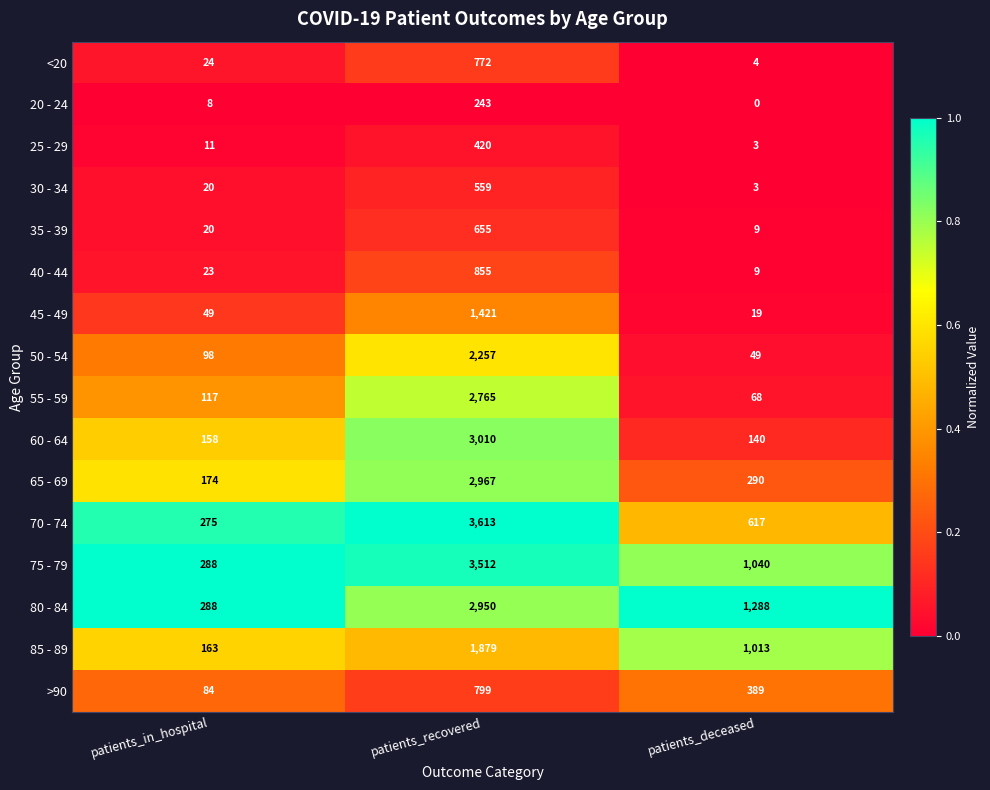

List the series in order of their peak value, highest first.

70 - 74, 75 - 79, 60 - 64, 65 - 69, 80 - 84, 55 - 59, 50 - 54, 85 - 89, 45 - 49, 40 - 44, >90, <20, 35 - 39, 30 - 34, 25 - 29, 20 - 24